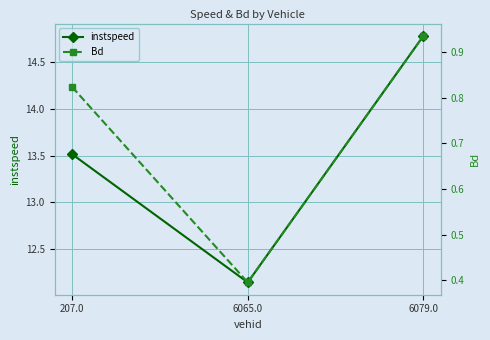

Reading left to right, extract all data points from this chart.

instspeed: 207.0=13.5	6065.0=12.1	6079.0=14.8
Bd: 207.0=0.8	6065.0=0.4	6079.0=0.9